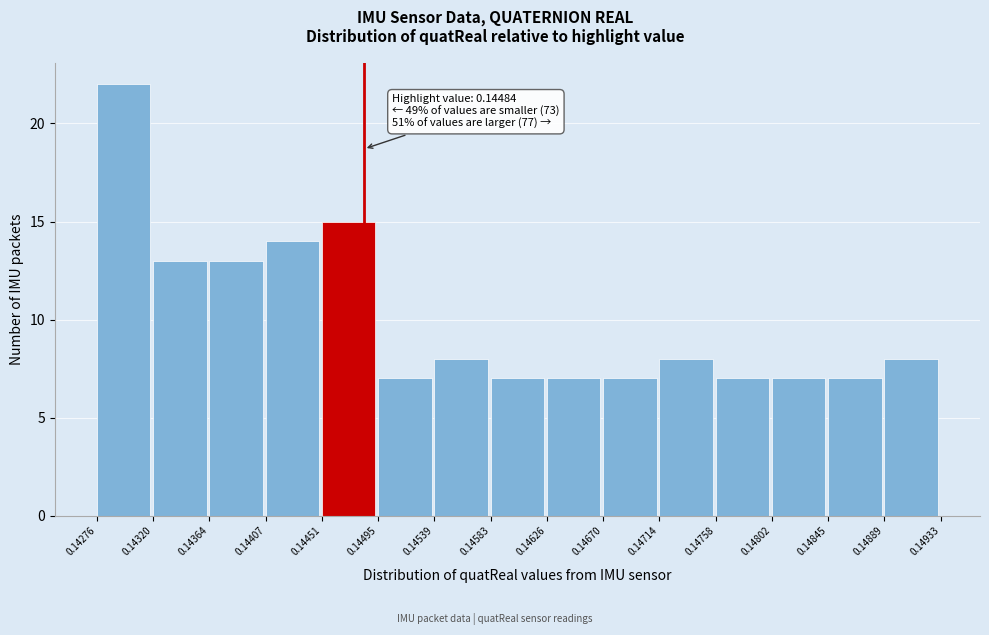

Which range on the x-axis has the tallest bar?

0.14276 to 0.14320